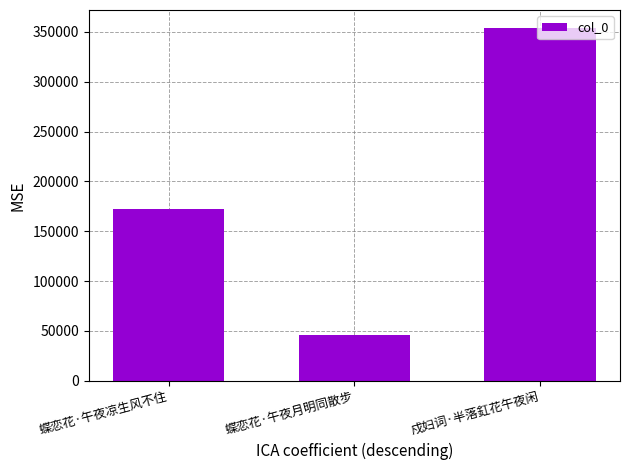

Are the bars grouped side by side (vs. stacked)?

No